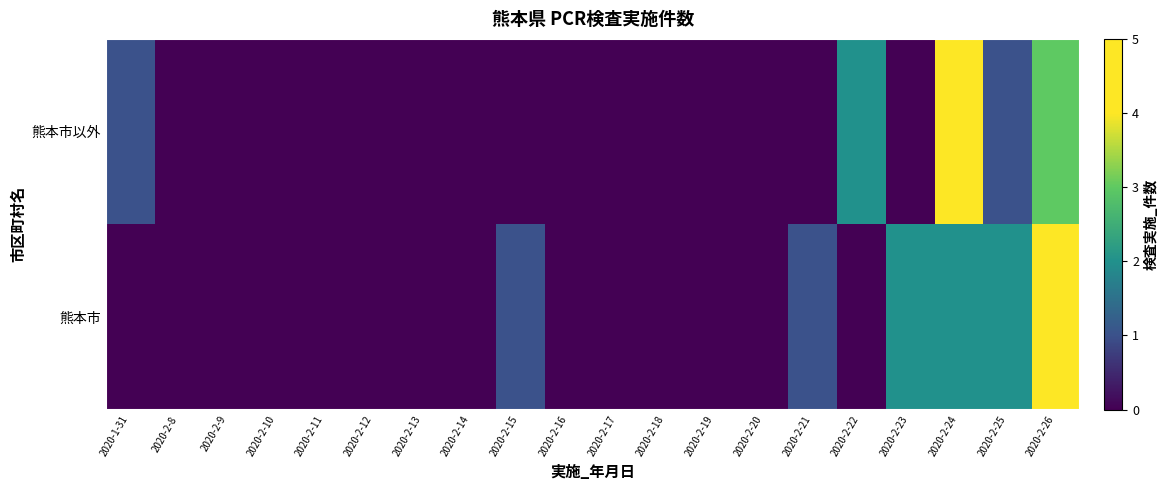

How many distinct data groups are displayed?

2